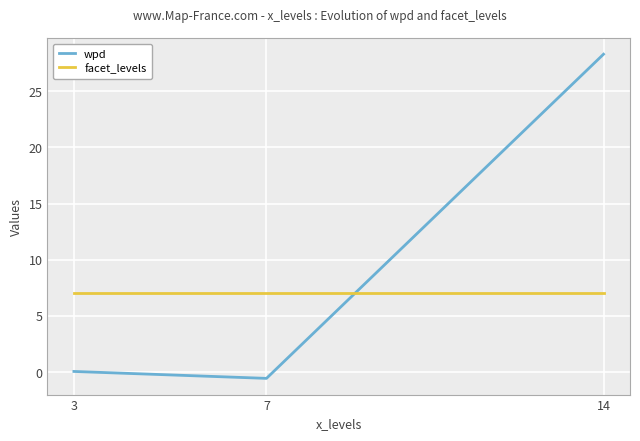

Is it true that facet_levels equals 1.9 at 14?

False